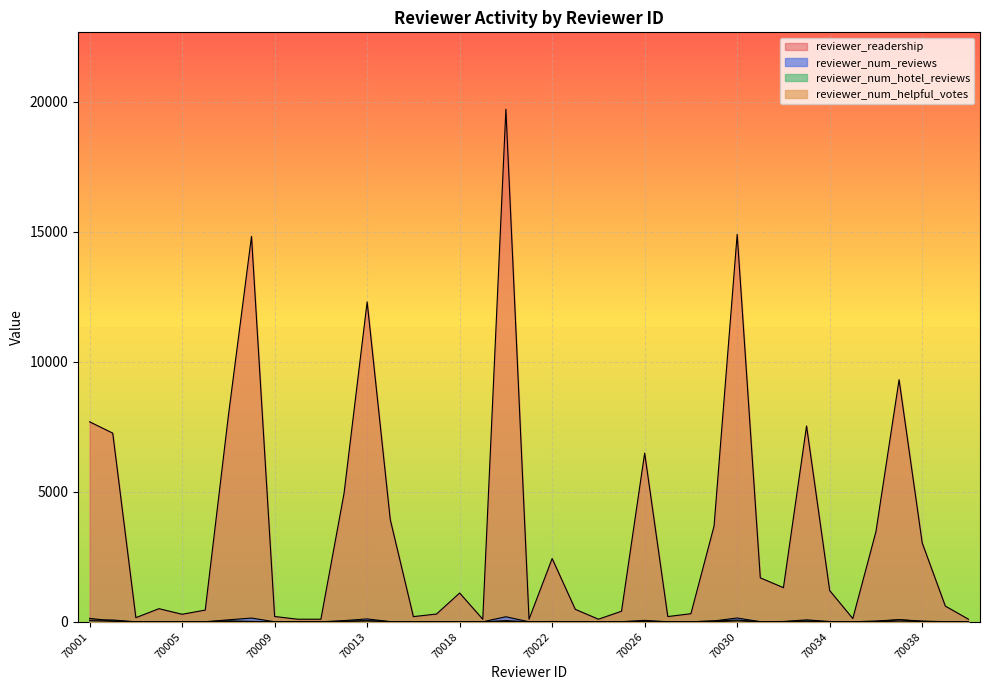

How many lines are shown in the chart?

4